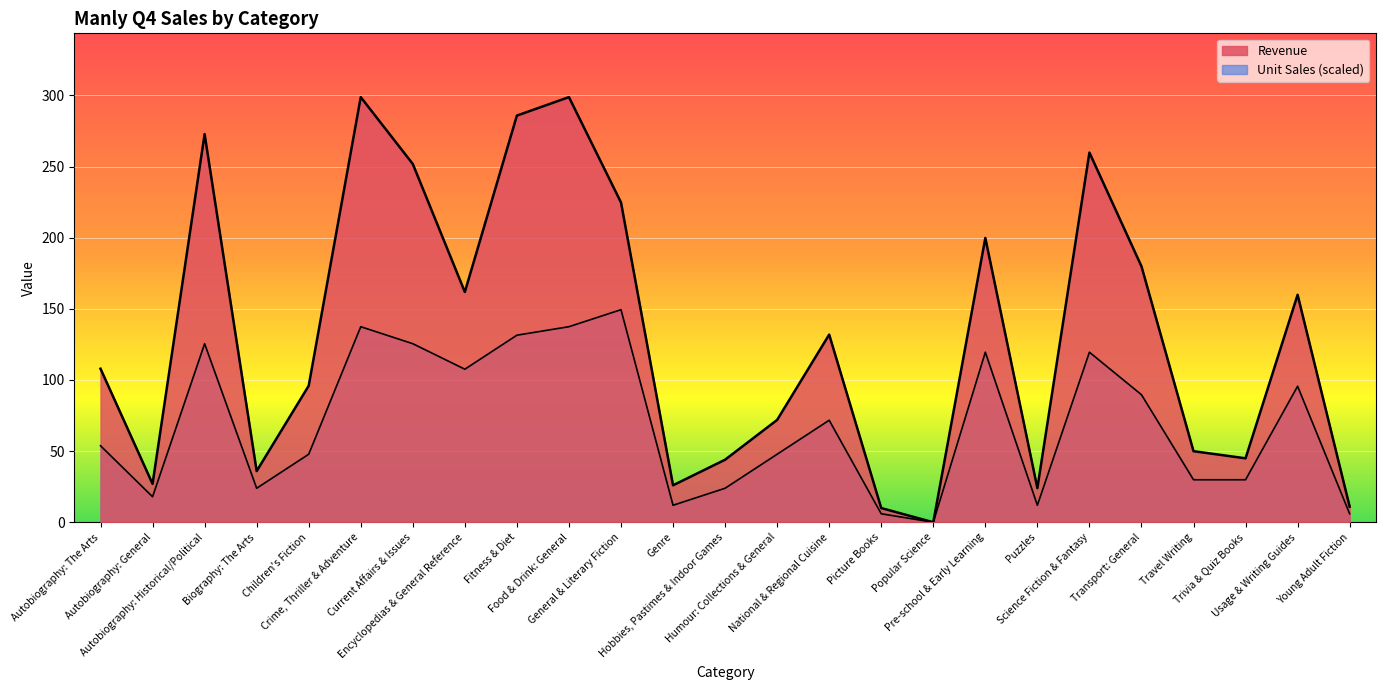

Reading left to right, transcribe all the data shown in this chart.

Unit Sales: 53.8	17.9	125.5	23.9	47.8	137.4	125.5	107.6	131.5	137.4	149.4	12.0	23.9	47.8	71.7	6.0	0.0	119.5	12.0	119.5	89.6	29.9	29.9	95.6	6.0
Revenue: 107.9	27.0	272.8	36.0	95.9	298.8	251.8	161.8	285.8	298.8	224.8	26.0	44.0	71.9	131.9	10.0	0.0	199.8	24.0	259.8	179.8	50.0	45.0	159.8	11.0